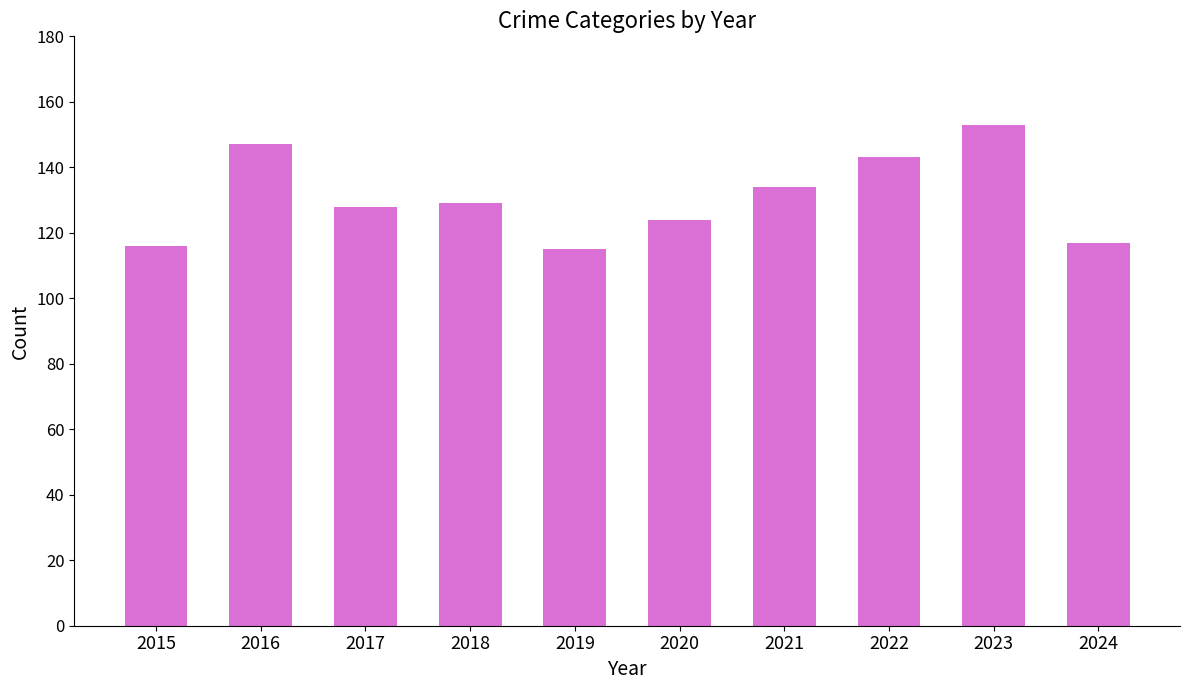

What is the difference between the maximum and minimum values?

38